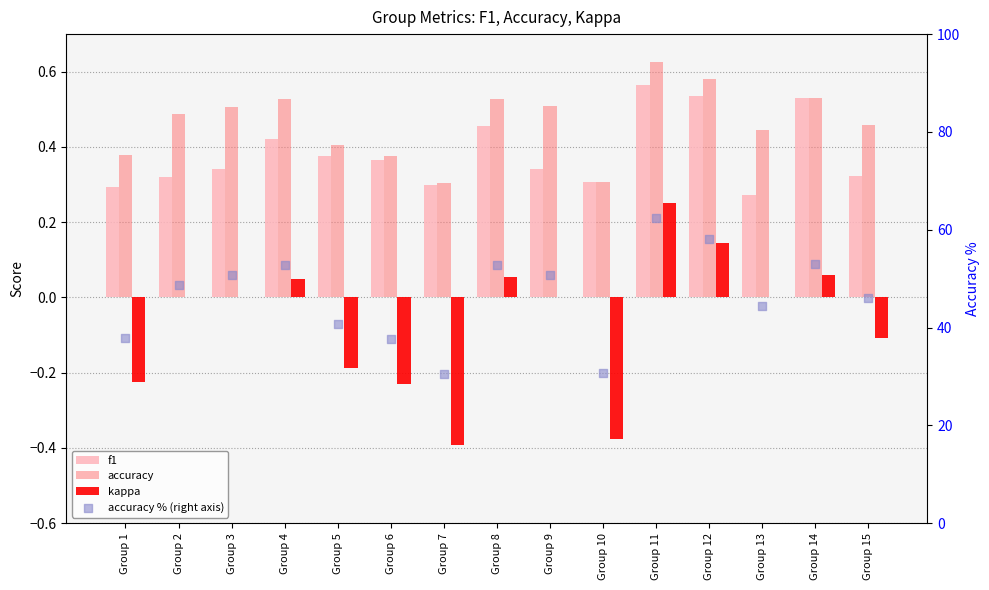

At how many categories does at least one series exceed 9?

15